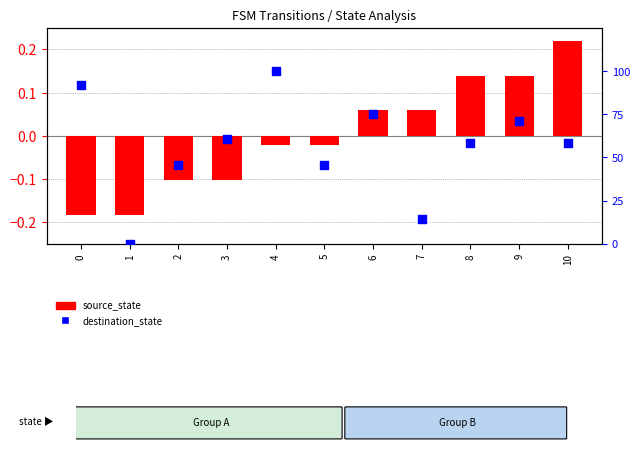

Which series has the largest total across all categories?

destination_state